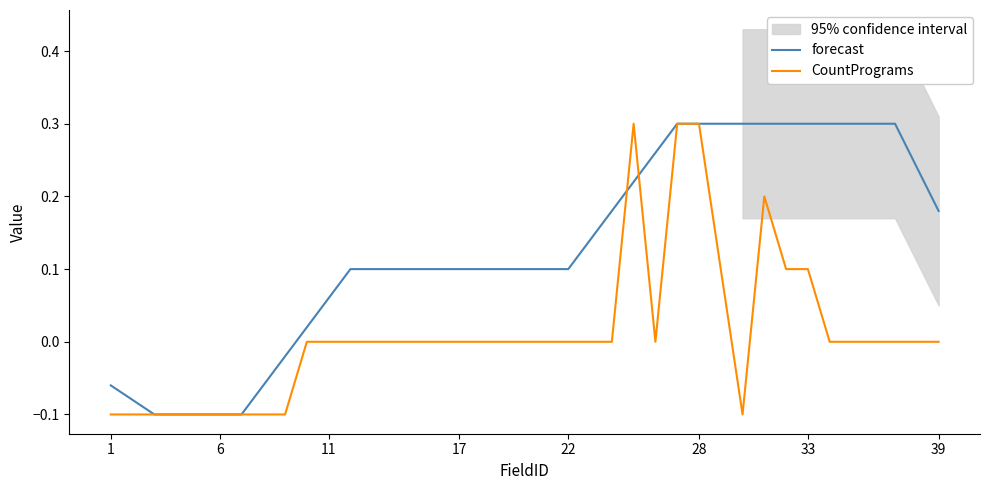

Reading right to left, transcribe all the data shown in this chart.

forecast: 0.2	0.2	0.3	0.3	0.3	0.3	0.3	0.3	0.3	0.3	0.3	0.3	0.3	0.3	0.2	0.2	0.1	0.1	0.1	0.1	0.1	0.1	0.1	0.1	0.1	0.1	0.1	0.1	0.1	0.0	-0.0	-0.1	-0.1	-0.1	-0.1	-0.1	-0.1	-0.1	-0.1
CountPrograms: 0.0	0.0	0.0	0.0	0.0	0.0	0.1	0.1	0.2	-0.1	0.1	0.3	0.3	0.0	0.3	0.0	0.0	0.0	0.0	0.0	0.0	0.0	0.0	0.0	0.0	0.0	0.0	0.0	0.0	0.0	-0.1	-0.1	-0.1	-0.1	-0.1	-0.1	-0.1	-0.1	-0.1